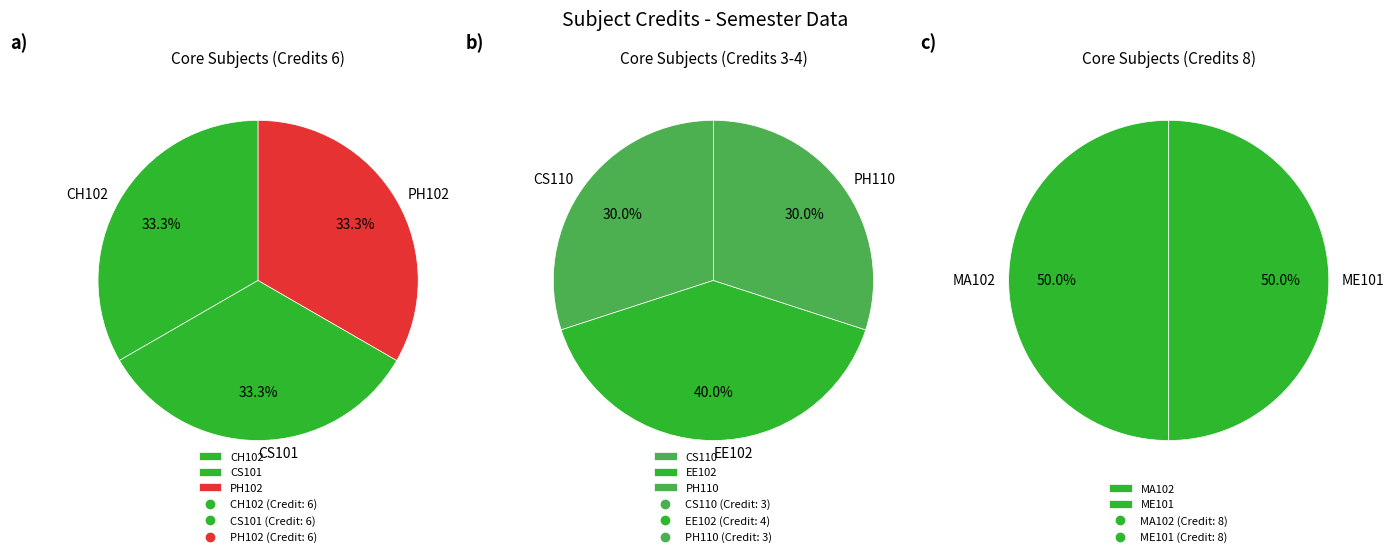

Is the sum of ME101 and CH102 greater than half?

No